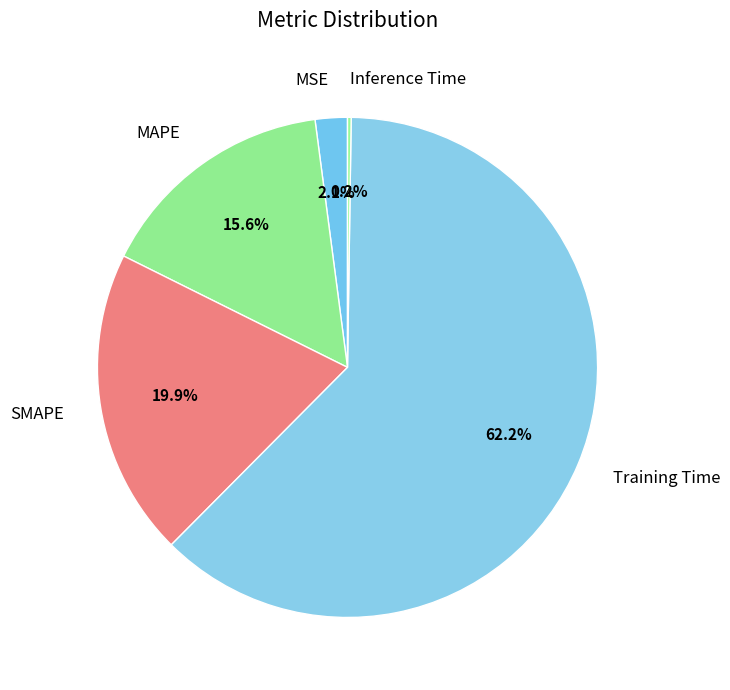

Which category accounts for the majority?

Training Time